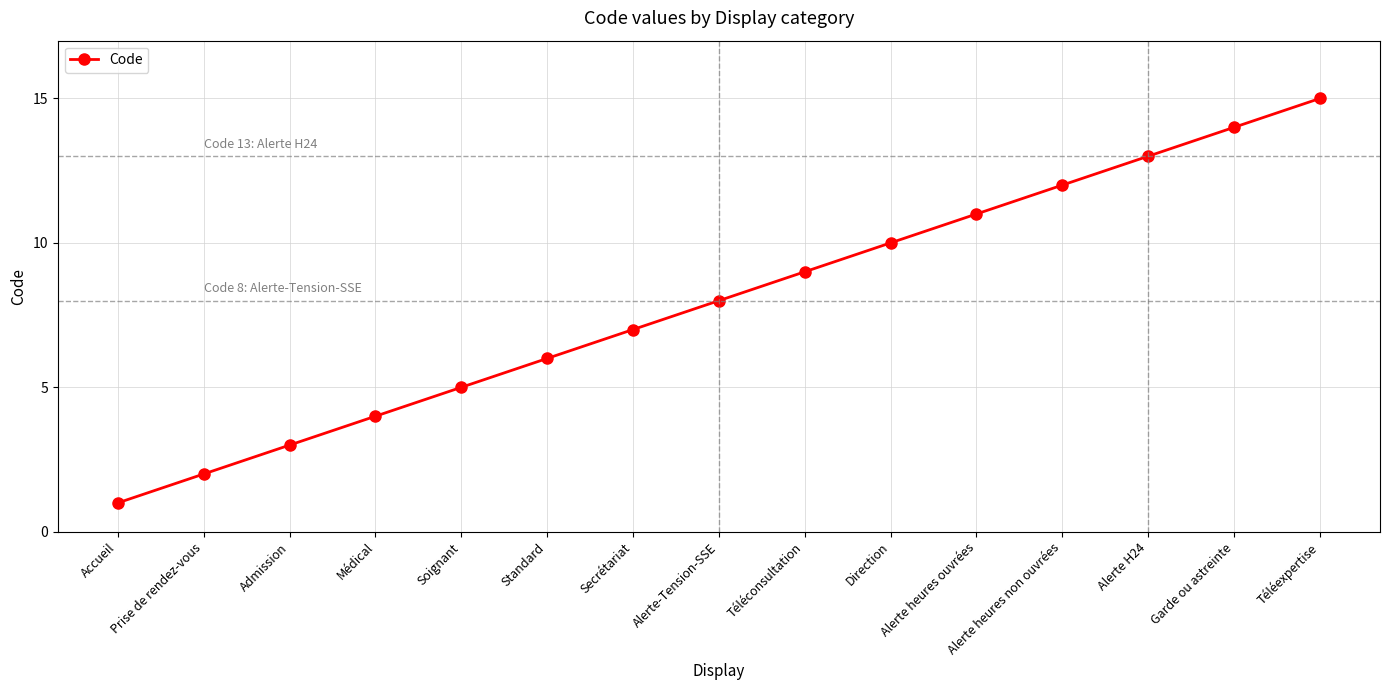

What position from the left is Téléexpertise?

15